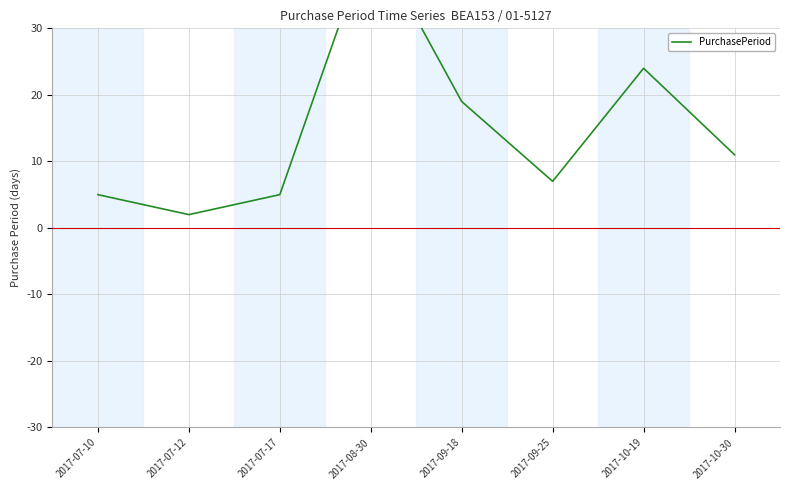

Reading left to right, list all the values displayed in this chart.

5	2	5	44	19	7	24	11